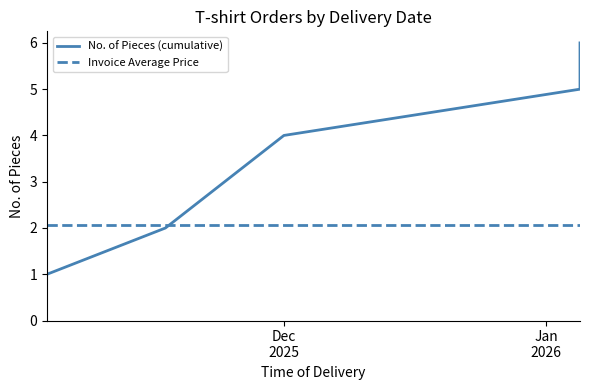

Reading left to right, list all the values displayed in this chart.

No. of Pieces (cumulative): 1.0	2.0	3.0	4.0	5.0	6.0
Invoice Average Price: 2.1	2.1	2.1	2.1	2.1	2.1